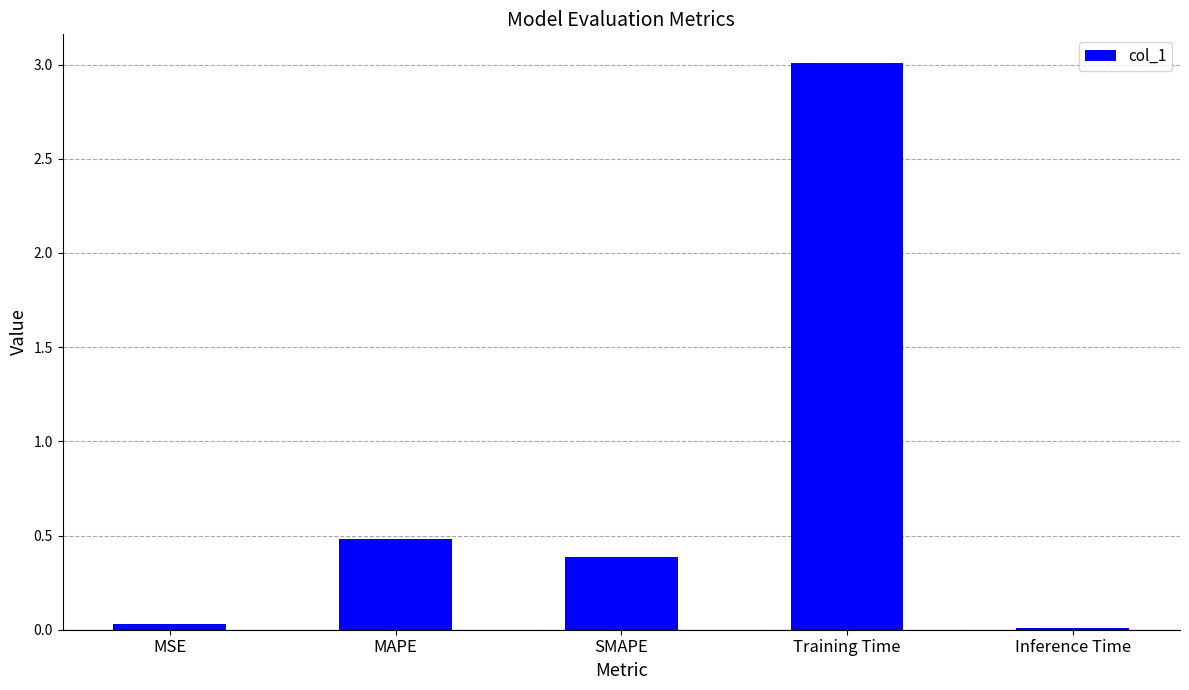

What is the difference between the maximum and minimum values?

3.0